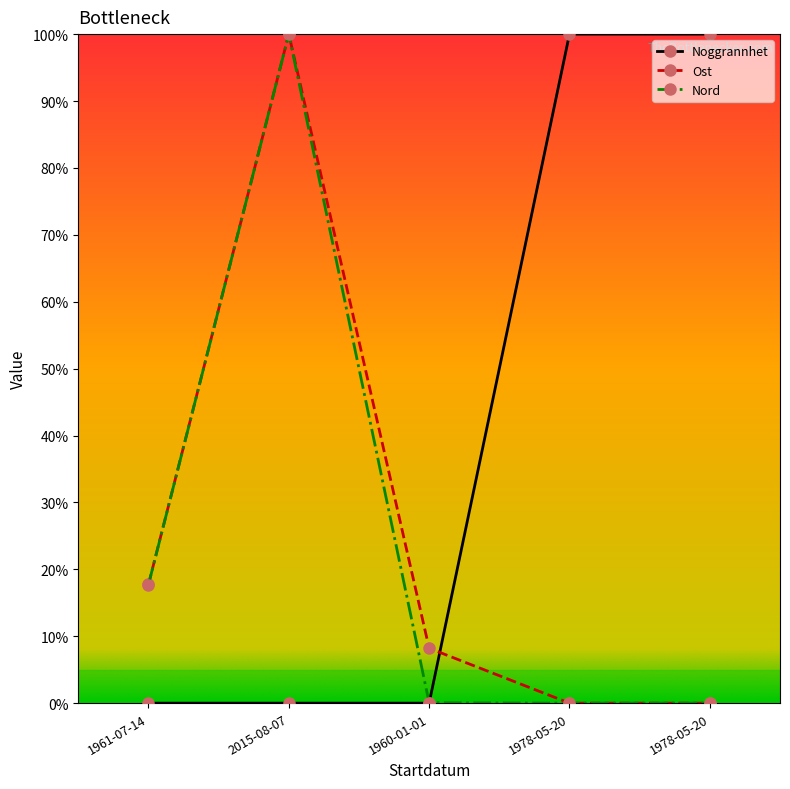

Does the chart display data point markers on the line(s)?

Yes